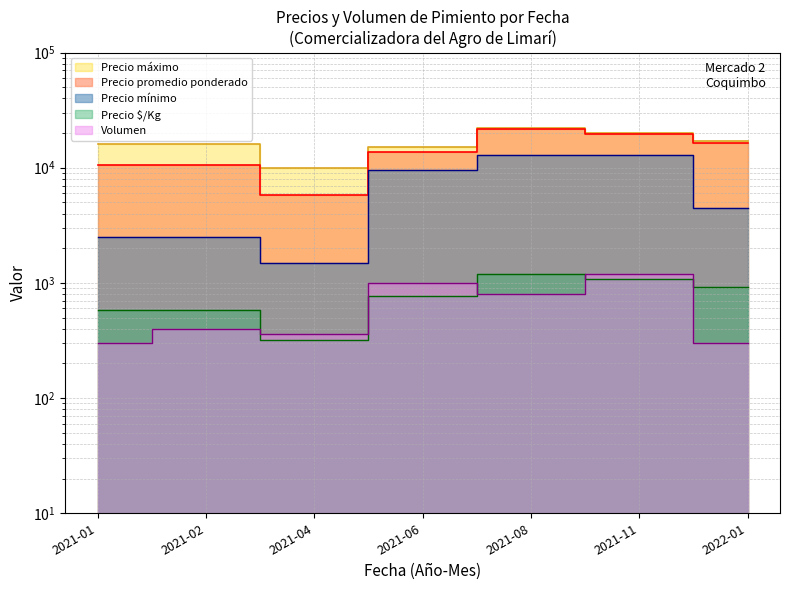

Reading left to right, extract all data points from this chart.

Precio minimo: 2021-01=2500	2021-02=2500	2021-04=1500	2021-06=9500	2021-08=13000	2021-11=13000	2022-01=4500
Precio maximo: 2021-01=16000	2021-02=16000	2021-04=10000	2021-06=15000	2021-08=22000	2021-11=20000	2022-01=17000
Precio promedio ponderado: 2021-01=10500	2021-02=10500	2021-04=5750	2021-06=13750	2021-08=21493	2021-11=19500	2022-01=16500
Precio $/Kg: 2021-01=583	2021-02=583	2021-04=319	2021-06=764	2021-08=1194	2021-11=1083	2022-01=917
Volumen: 2021-01=300	2021-02=400	2021-04=360	2021-06=1000	2021-08=800	2021-11=1200	2022-01=300